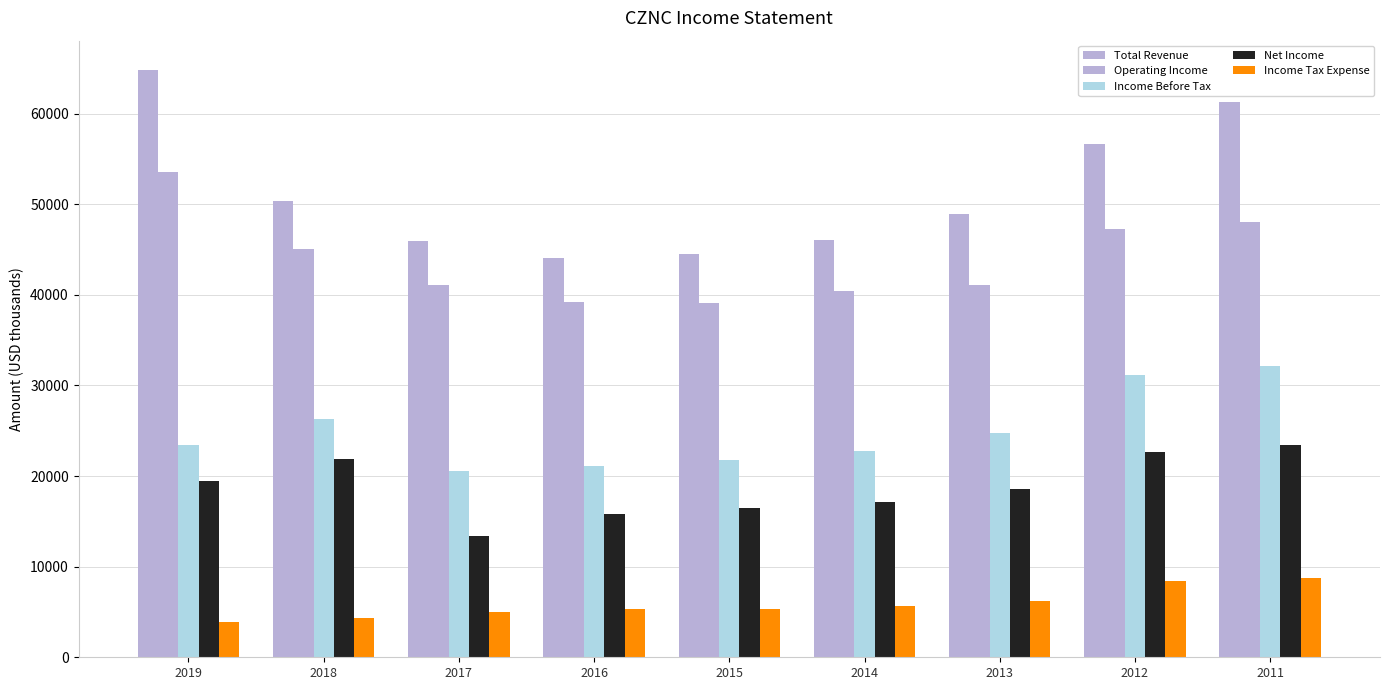

What is the highest value of the Total Revenue series?

64800